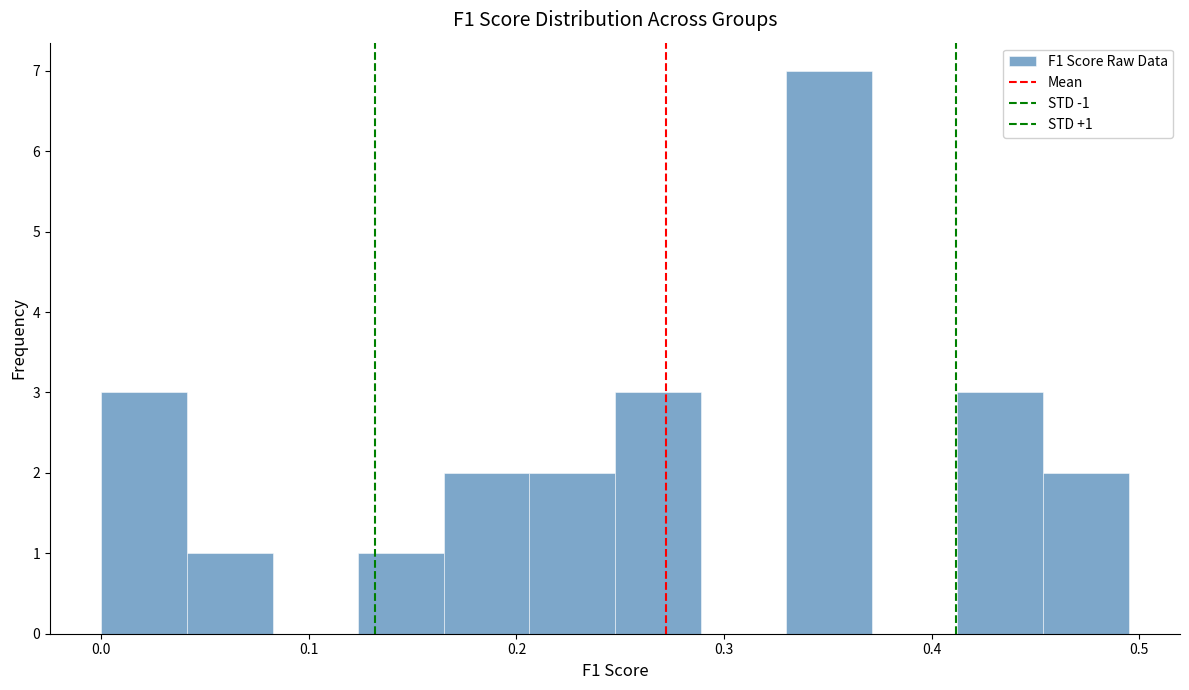

Which range on the x-axis has the tallest bar?

0.33 to 0.37